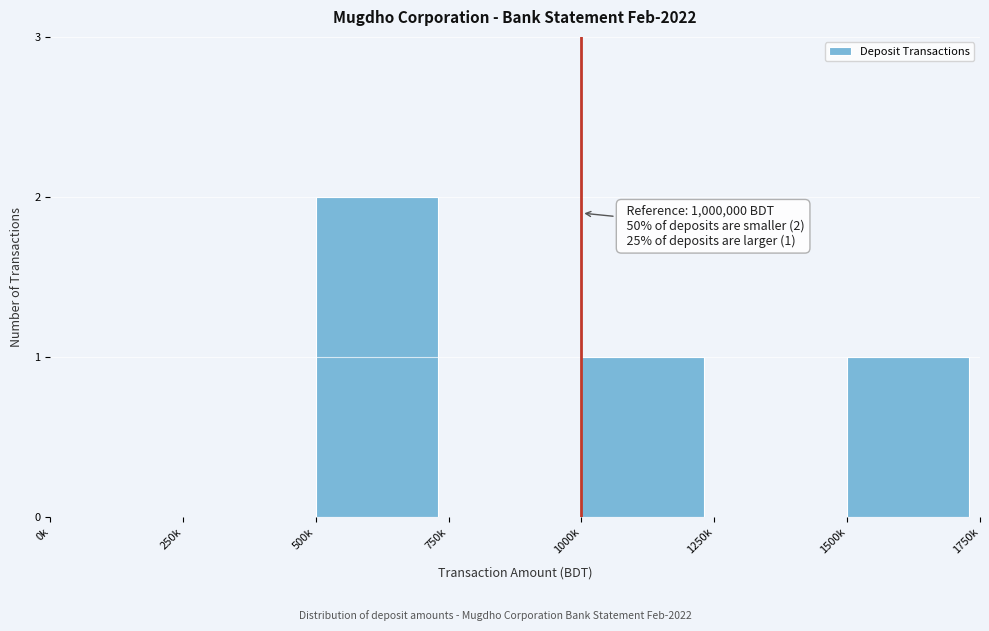

Reading right to left, list all the values displayed in this chart.

1500k=1	1250k=0	1000k=1	750k=0	500k=2	250k=0	0k=0